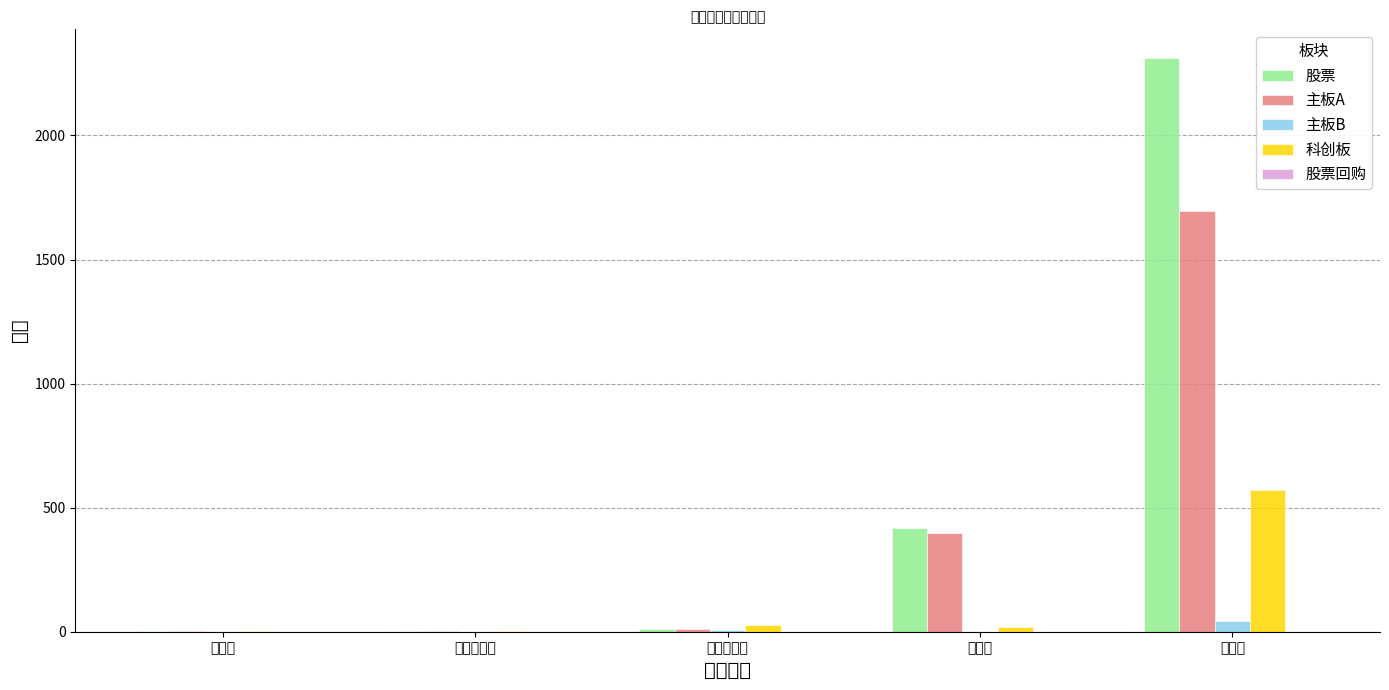

At how many categories does at least one series exceed 1876?

1